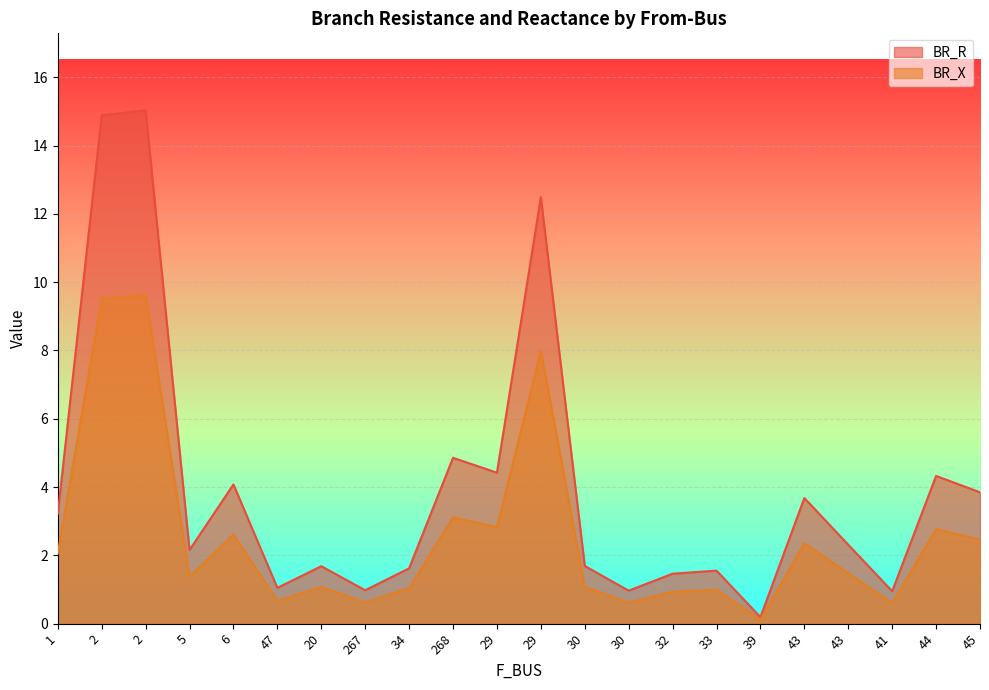

How many lines are shown in the chart?

2